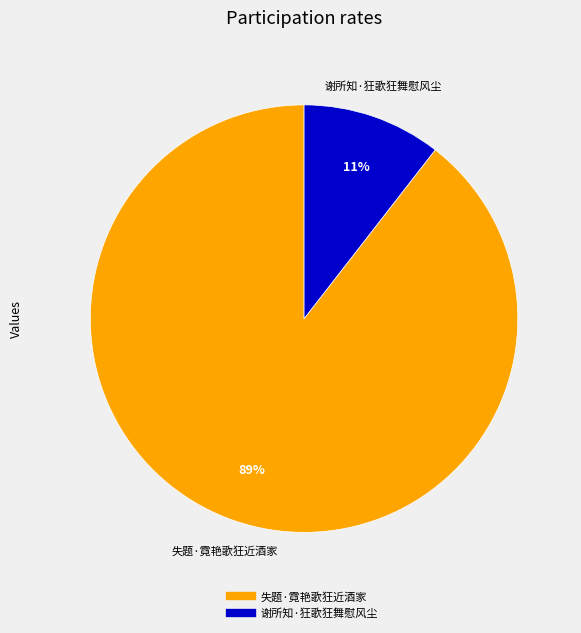

Is the sum of 失题·霓艳歌狂近酒家 and 谢所知·狂歌狂舞慰风尘 greater than half?

Yes